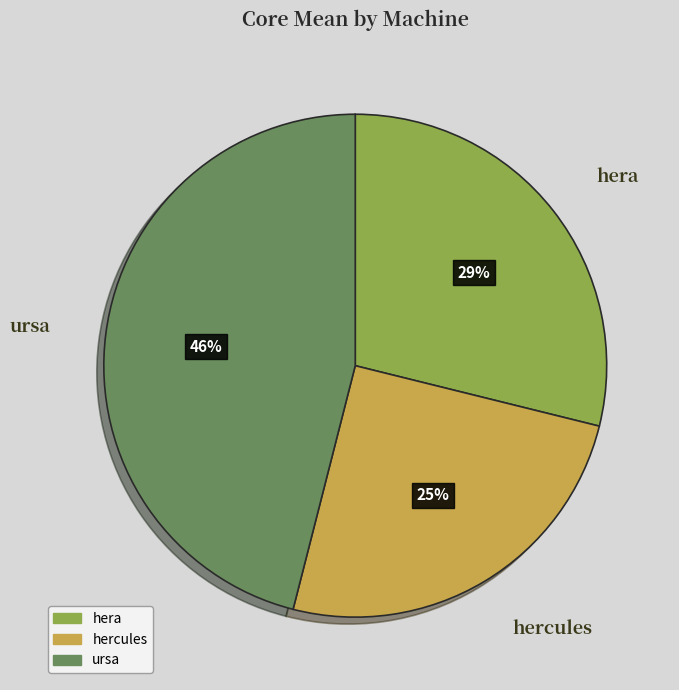

Rank the categories by value from highest to lowest.

ursa, hera, hercules